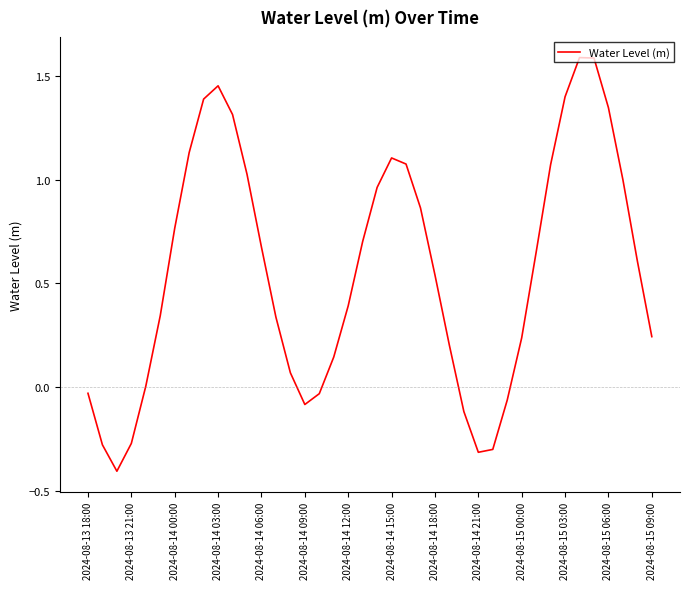

How many lines are shown in the chart?

1